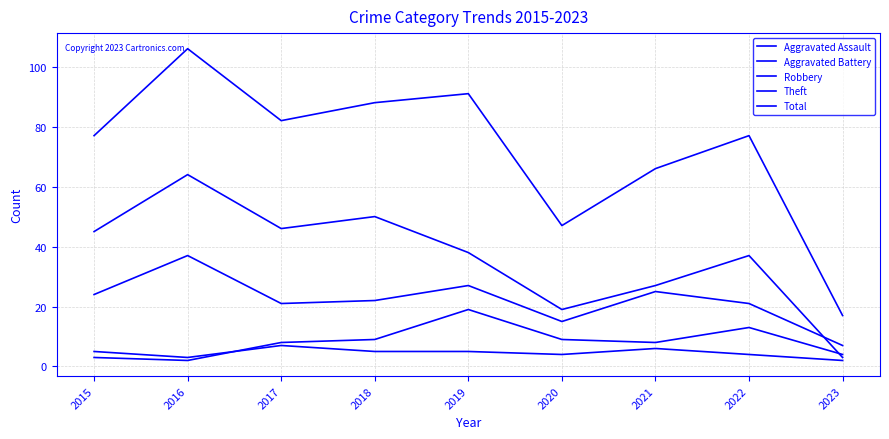

Does the chart display data point markers on the line(s)?

No